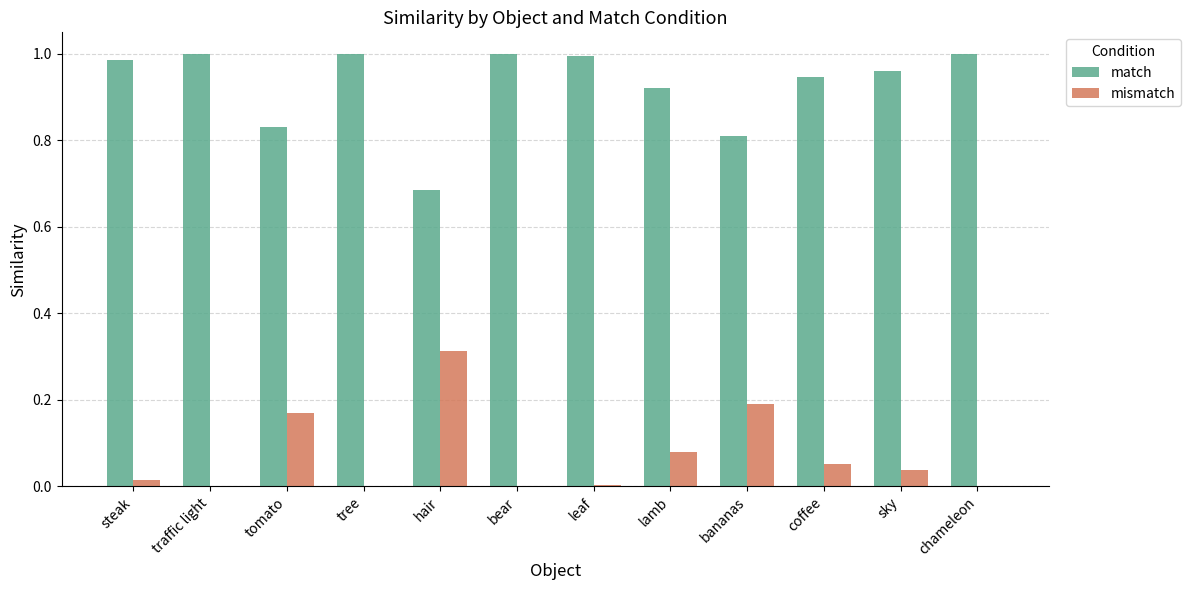

Is it true that mismatch equals 0.0 at leaf?

True